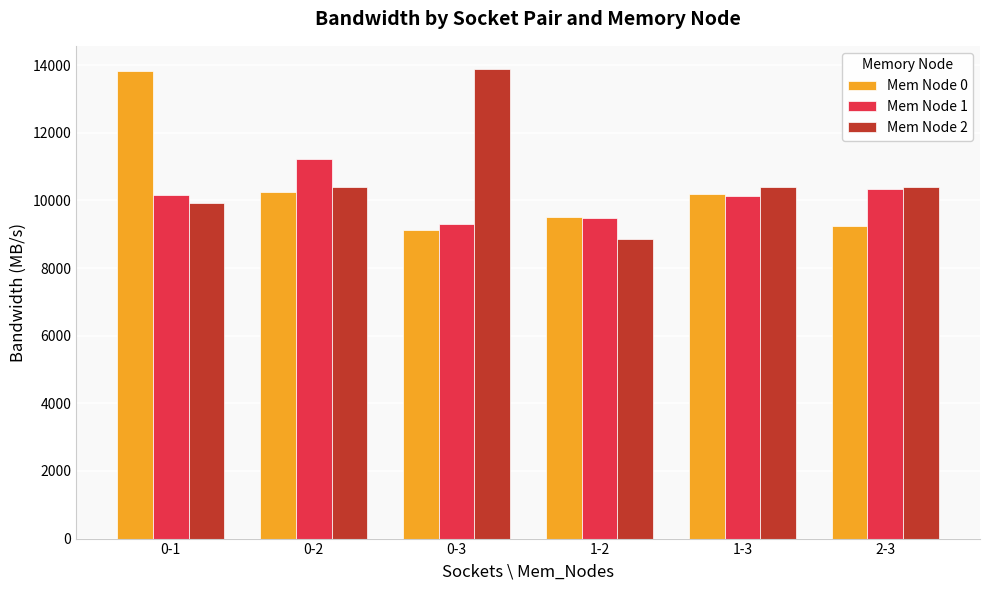

What is the average value of the Mem Node 0 series?

10356.1